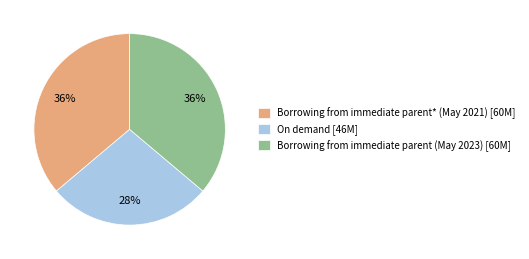

Between Borrowing from immediate parent (May 2023) and On demand, which is larger?

Borrowing from immediate parent (May 2023)